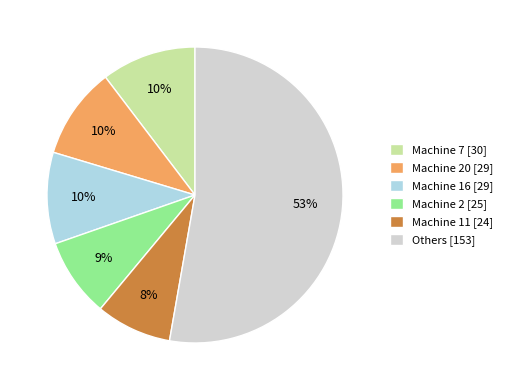

Between Machine 7 [30] and Others [153], which is larger?

Others [153]